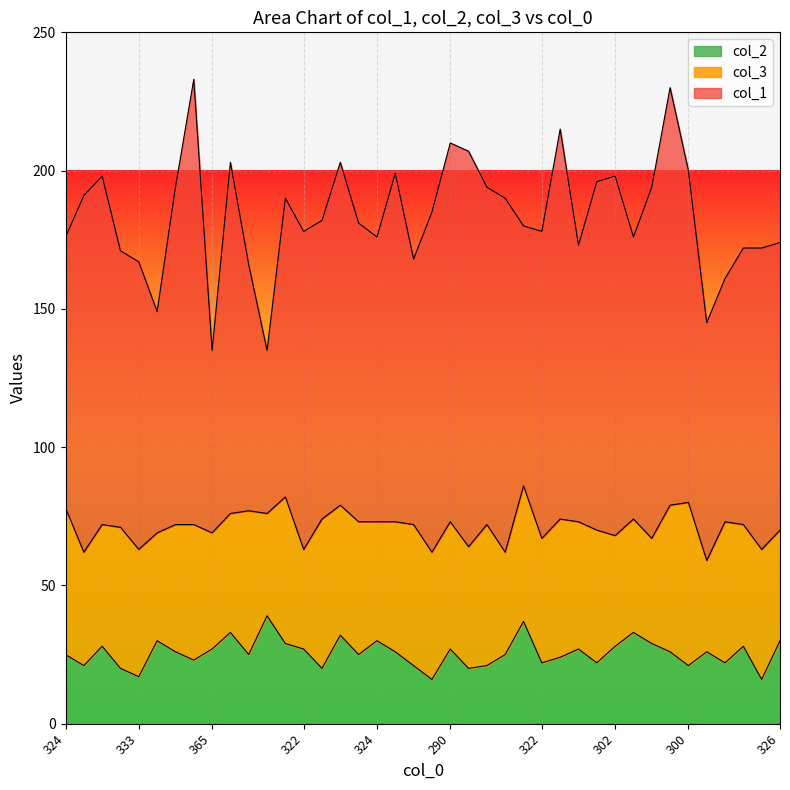

What is the approximate value of col_3 at 315, to the nearest 5?

45